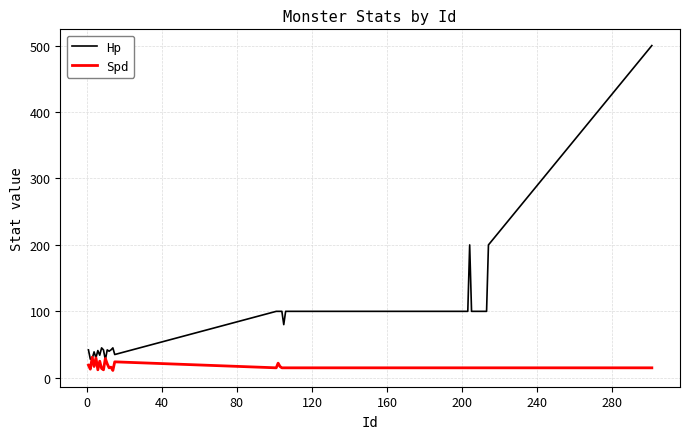

What are all the series names shown in the legend?

Hp, Spd